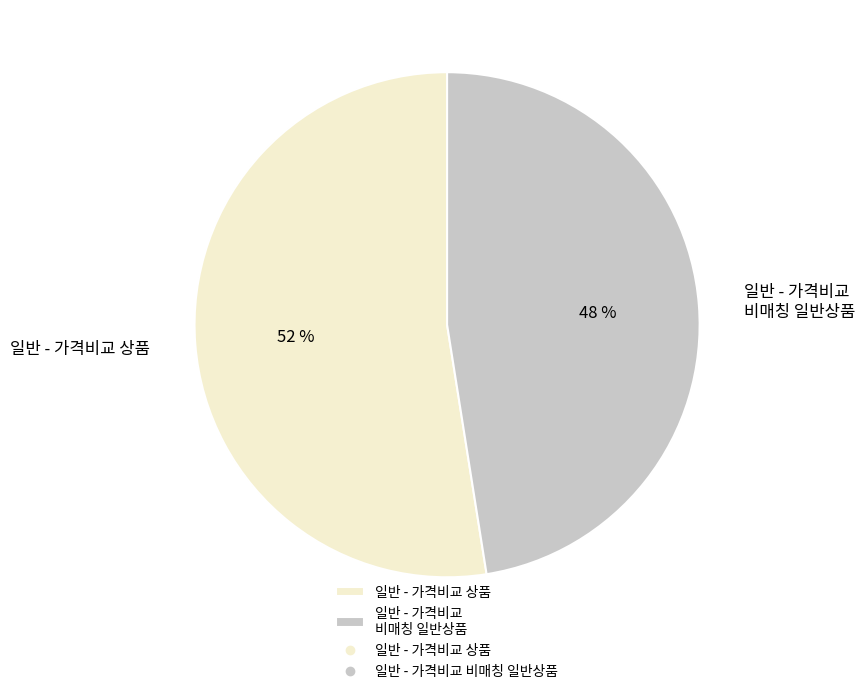

Is it true that 일반 - 가격비교 상품 is 67% of the pie?

False